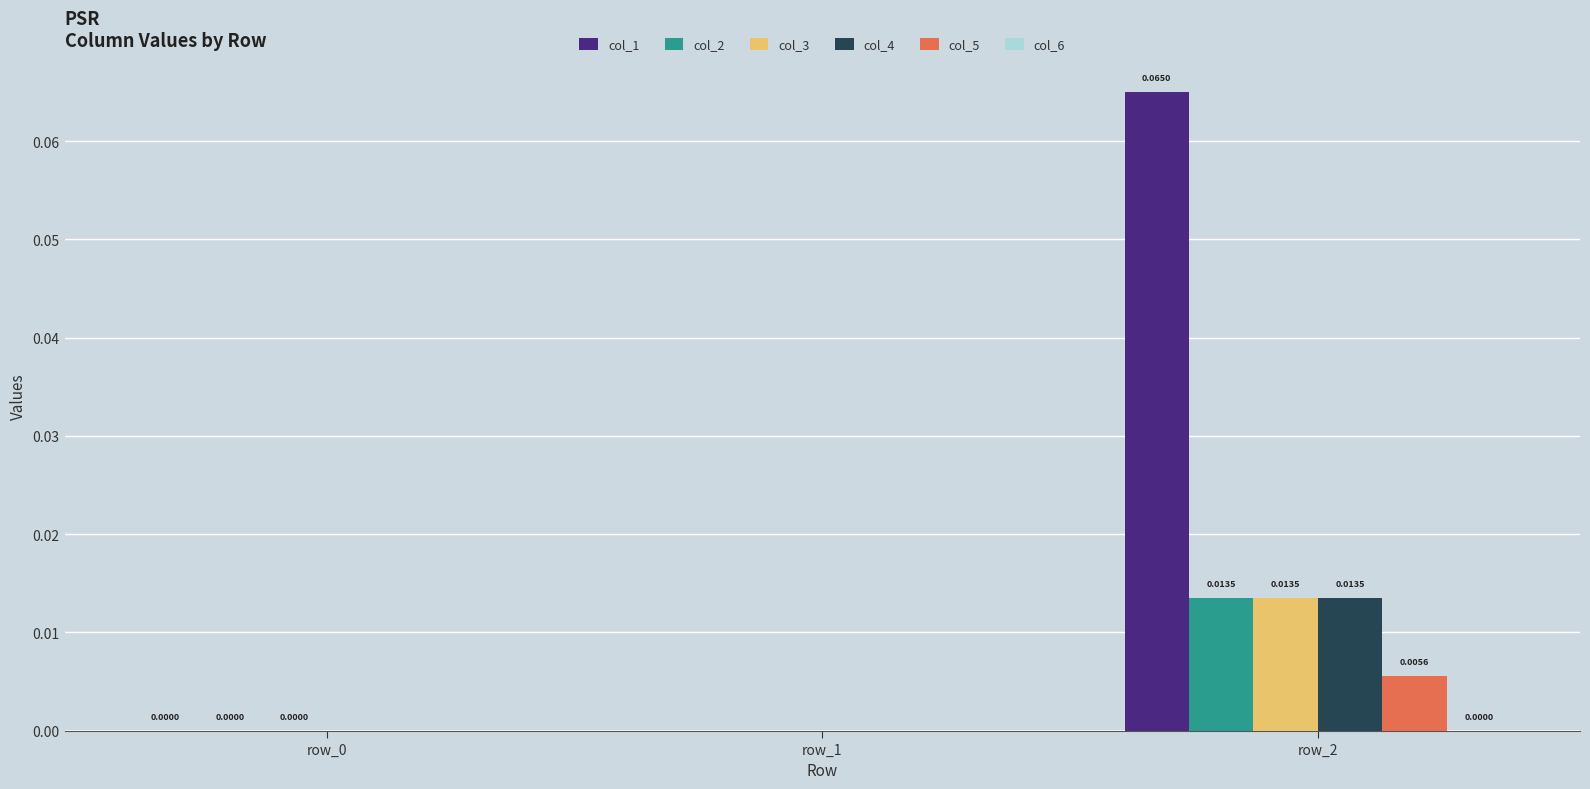

How many series are shown in this chart?

6